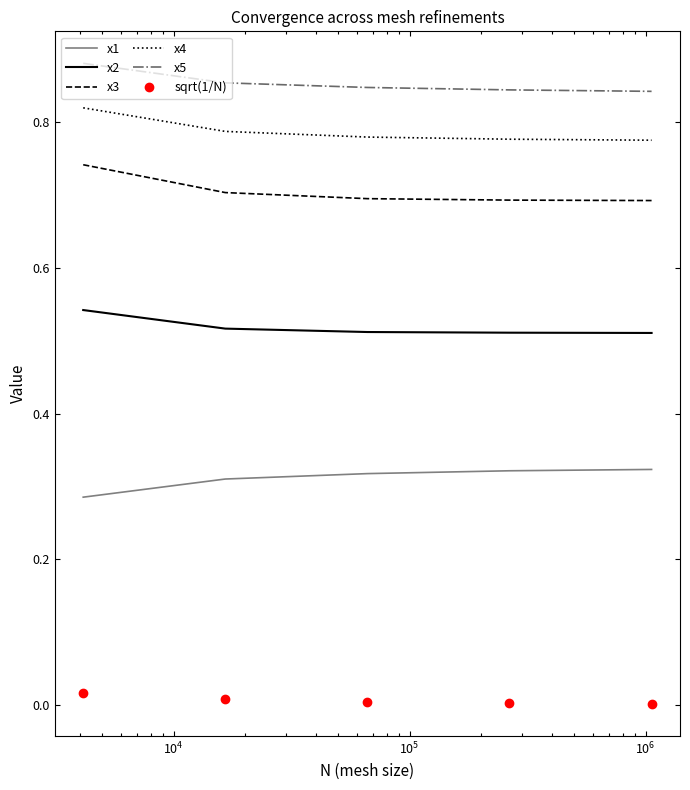

True or false: x1 and x3 intersect in this chart.

False